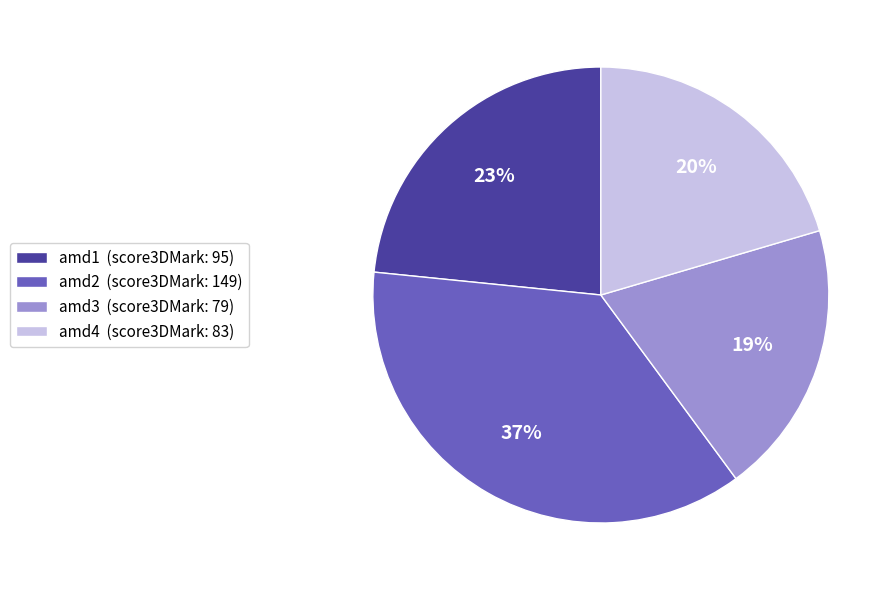

What percentage is the amd2 slice, to the nearest percent?

37%